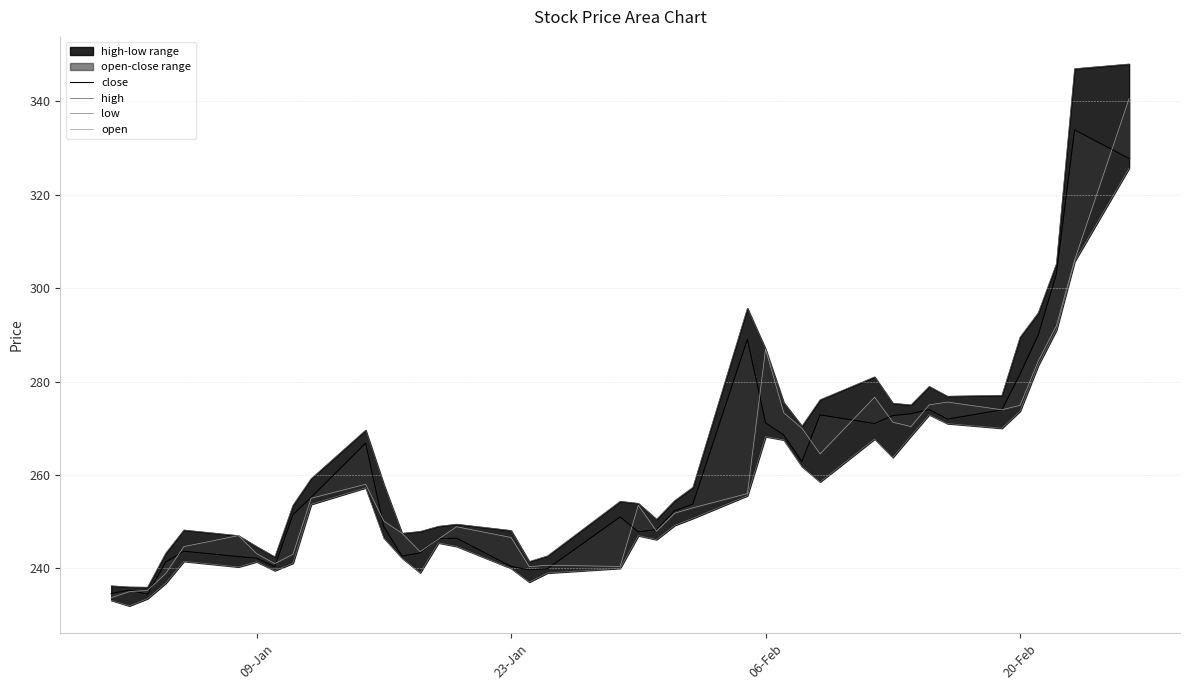

Does the chart have visible grid lines?

Yes